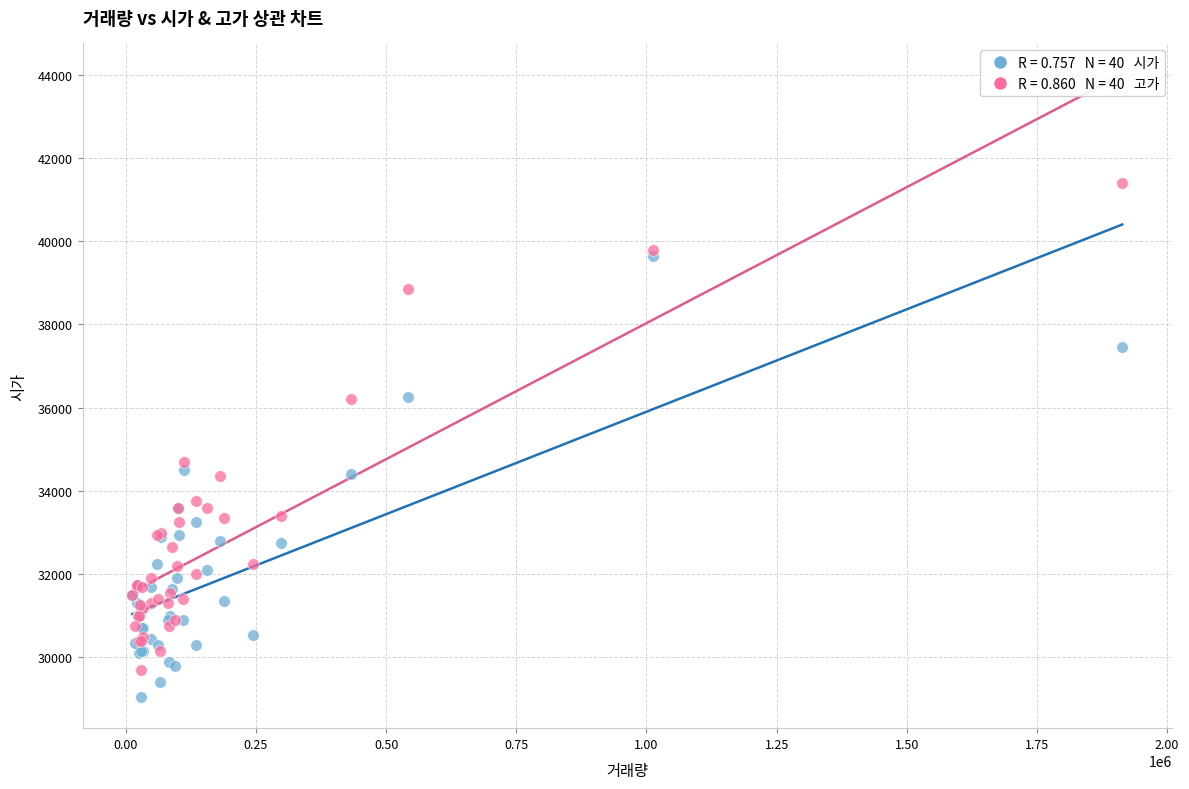

Across all series, what Y value is closest to 35225?

34700